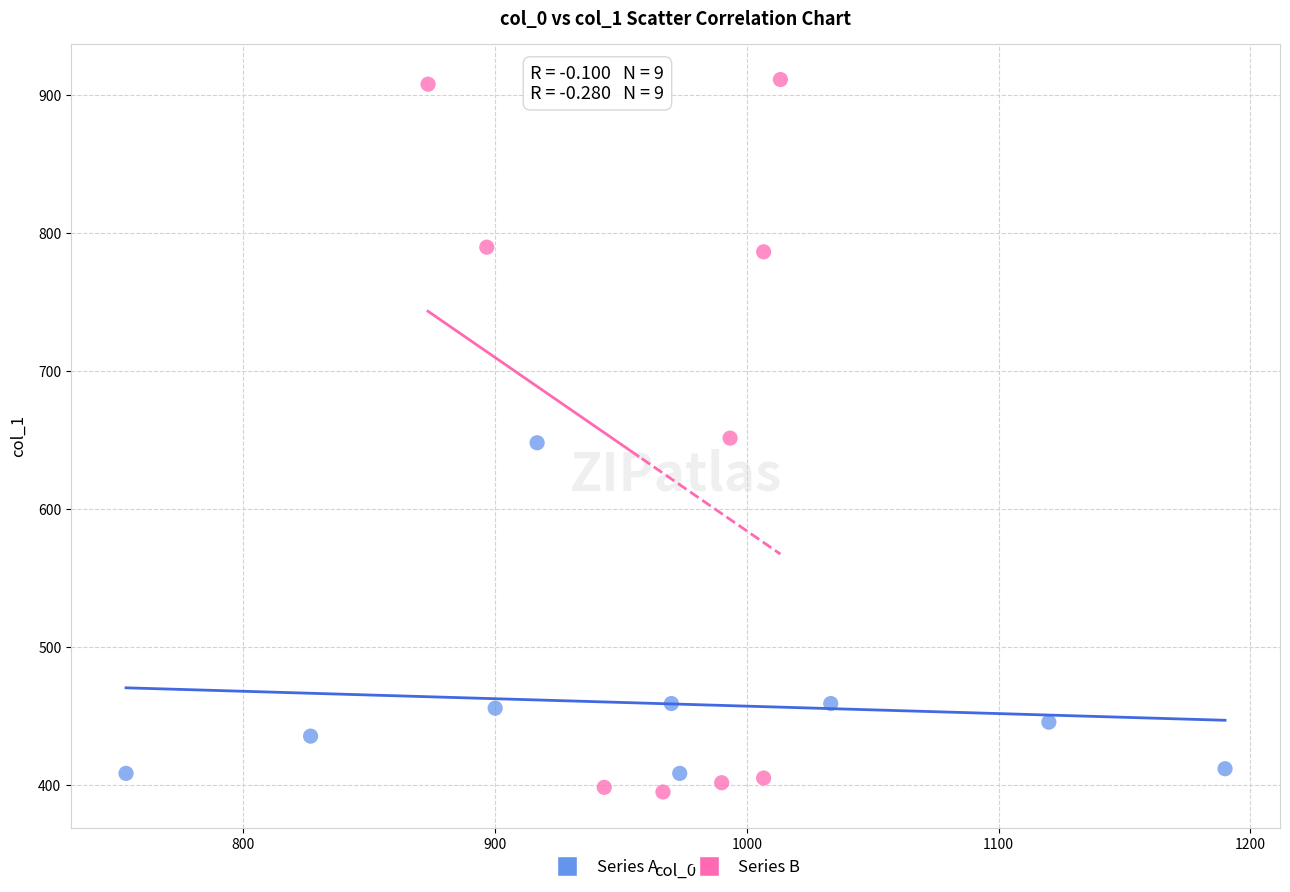

What are all the series names shown in the legend?

Series A, Series B